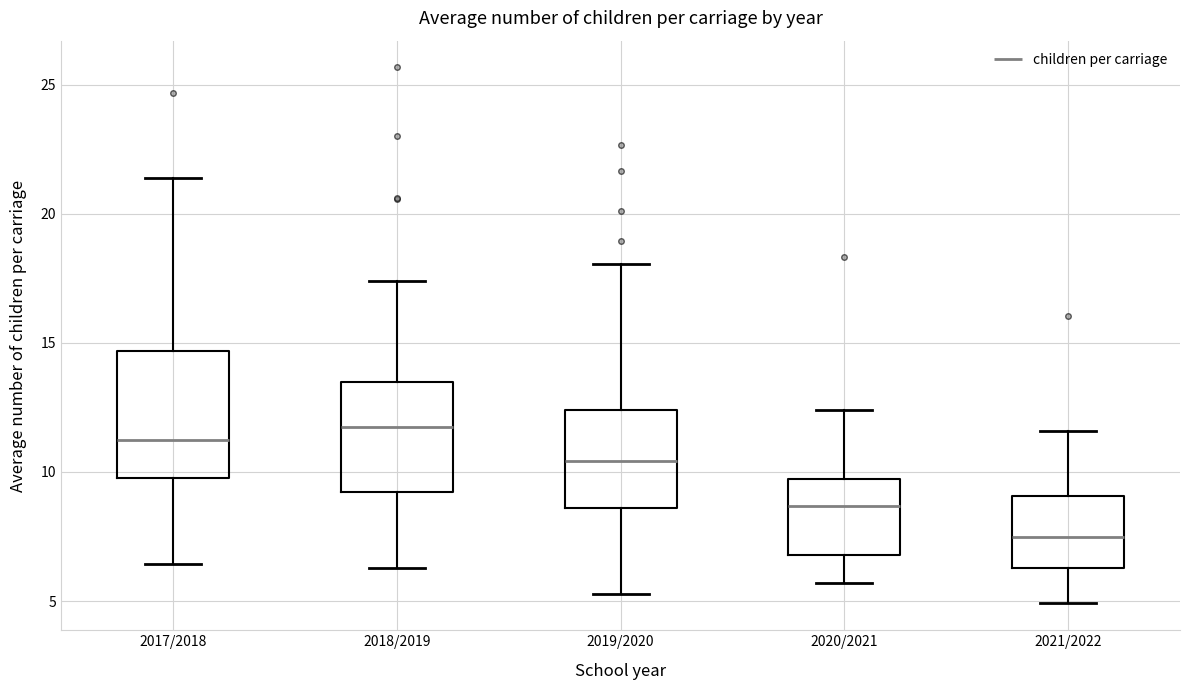

Reading left to right, transcribe this box plot: for each box, give where its median line is, the range the box spans, and where its two whiskers end, as read against the y-axis. The values are not printed on the chart, so give them approximately, as read against the axis.

2017/2018: median 11.5, box 10.0 to 14.5, whiskers 6.5 to 21.5
2018/2019: median 11.5, box 9.0 to 13.5, whiskers 6.5 to 17.5
2019/2020: median 10.5, box 8.5 to 12.5, whiskers 5.5 to 18.0
2020/2021: median 8.5, box 7.0 to 9.5, whiskers 5.5 to 12.5
2021/2022: median 7.5, box 6.5 to 9.0, whiskers 5.0 to 11.5